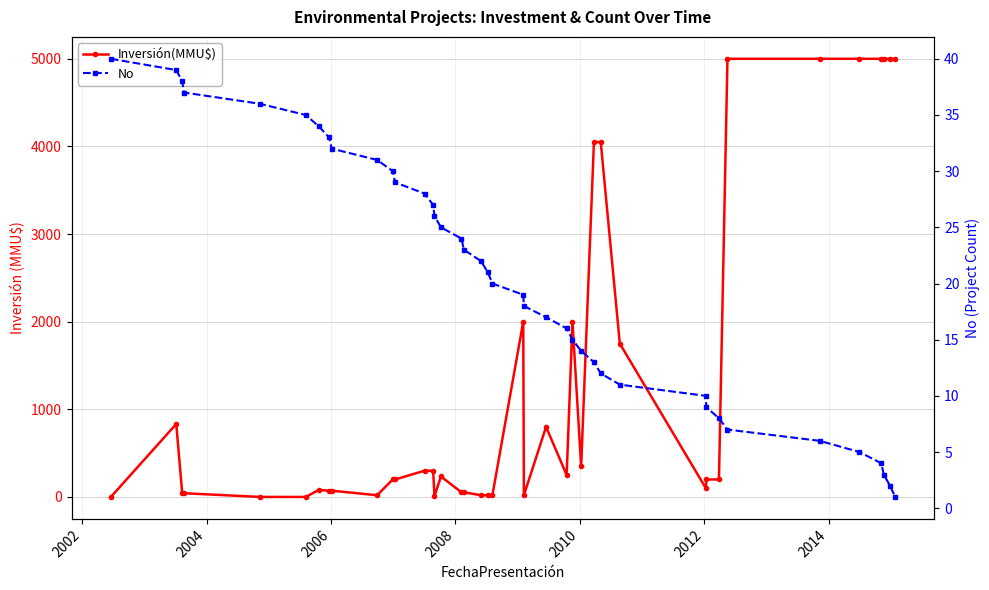

How many data points does each series have?

40